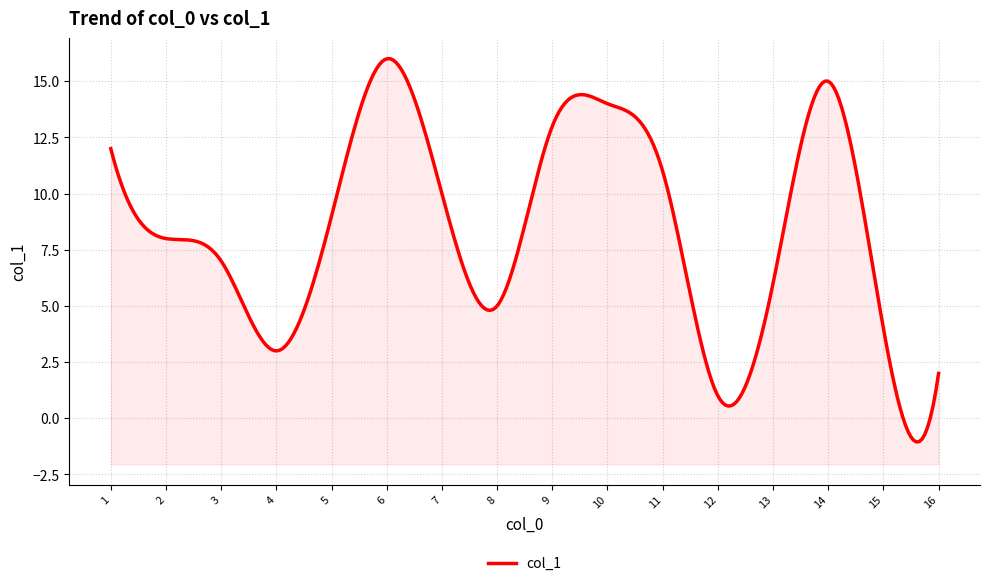

How many lines are shown in the chart?

1